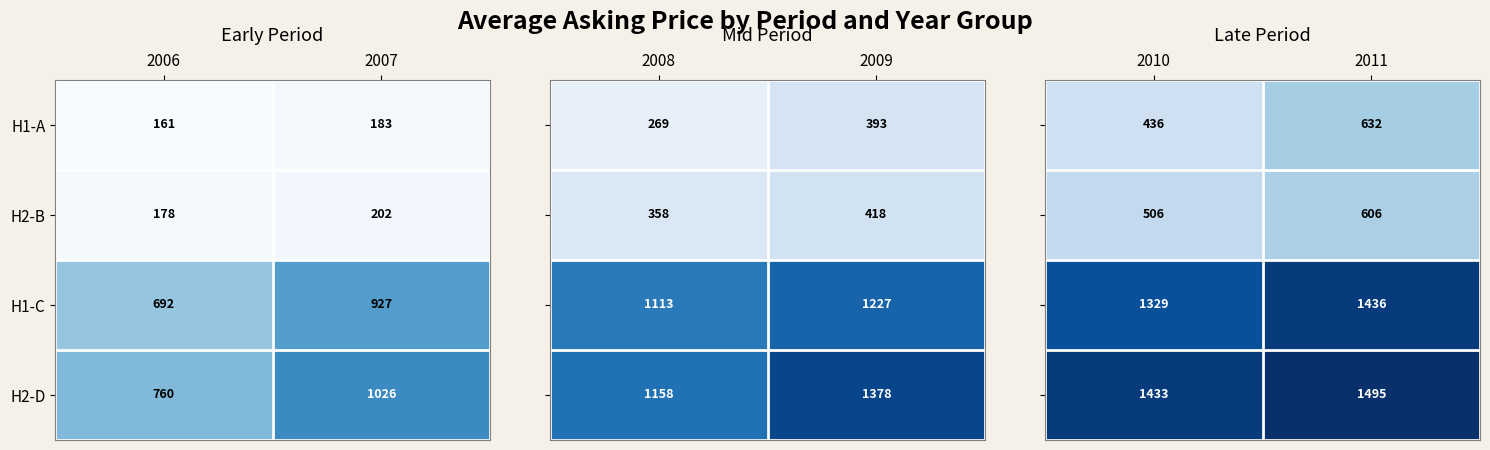

List the labels in order of H2-D value, largest first.

2007, 2006